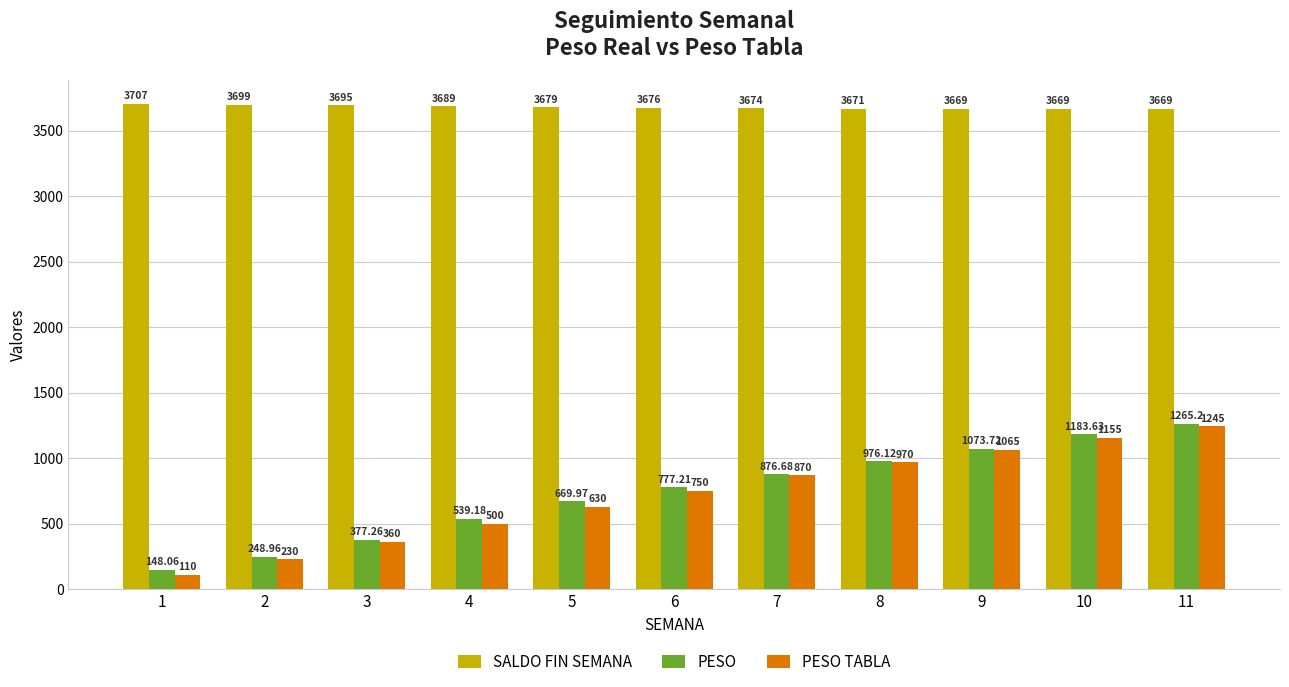

Which series has the widest spread of values?

PESO TABLA